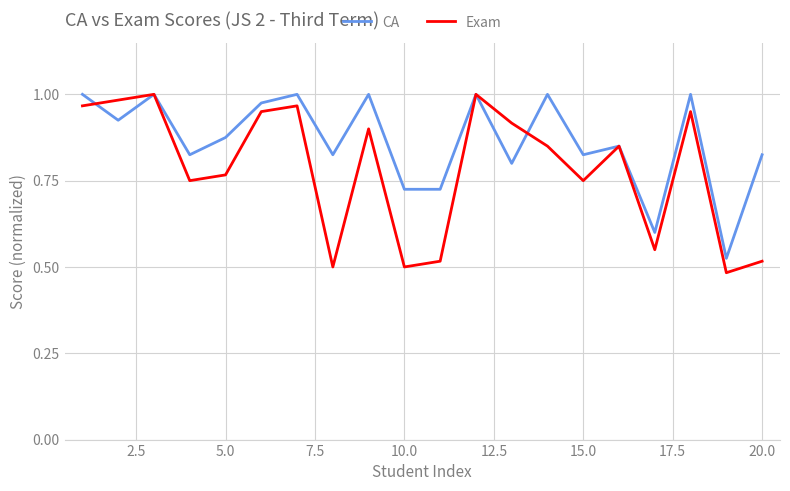

List the series in order of their overall mean, highest first.

CA, Exam